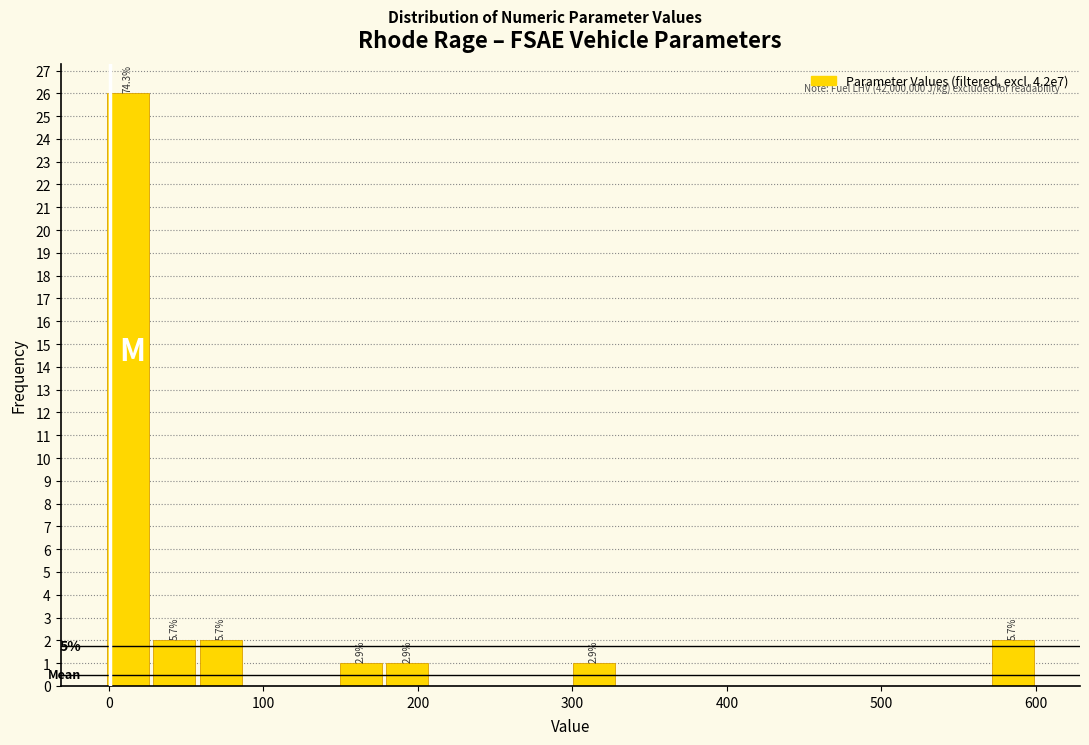

Read against the x-axis, roughly where is the centre of the tallest bar?

10